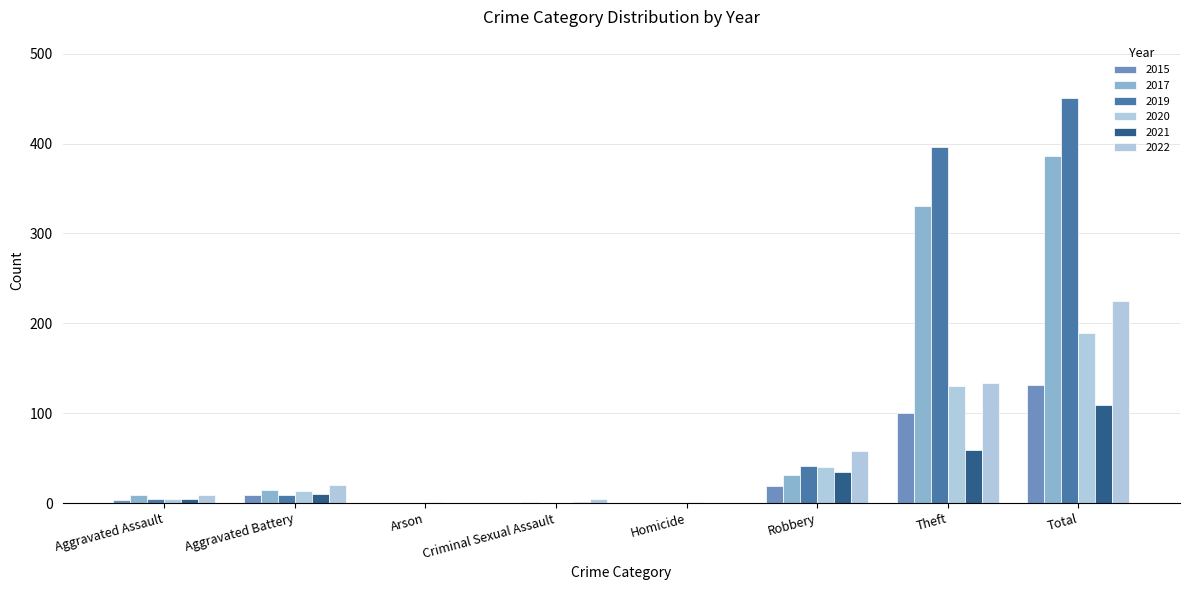

What is the sum of all 2019 values?

902